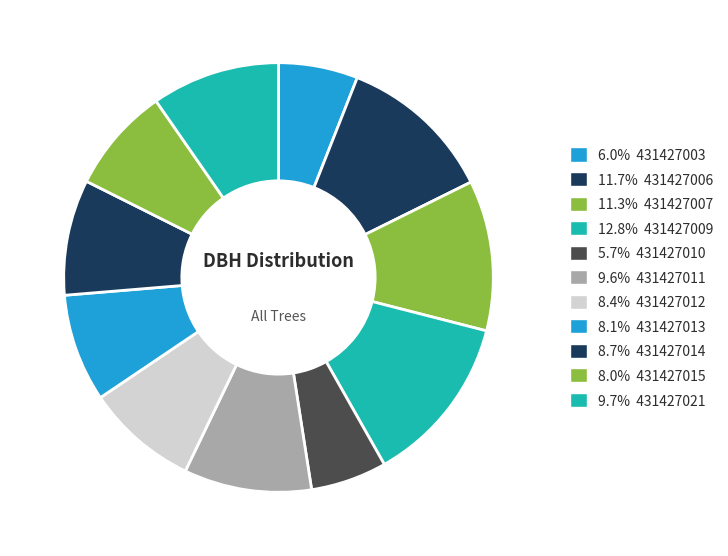

Count the number of slices in the pie.

11